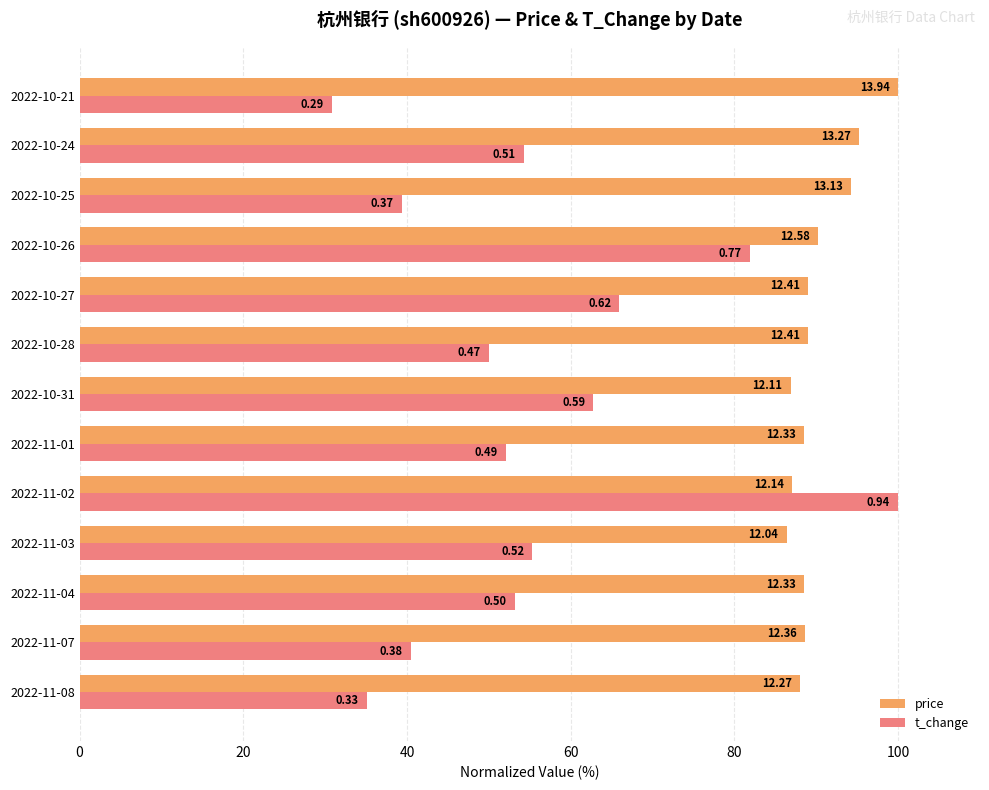

How many bars are there in each group?

2